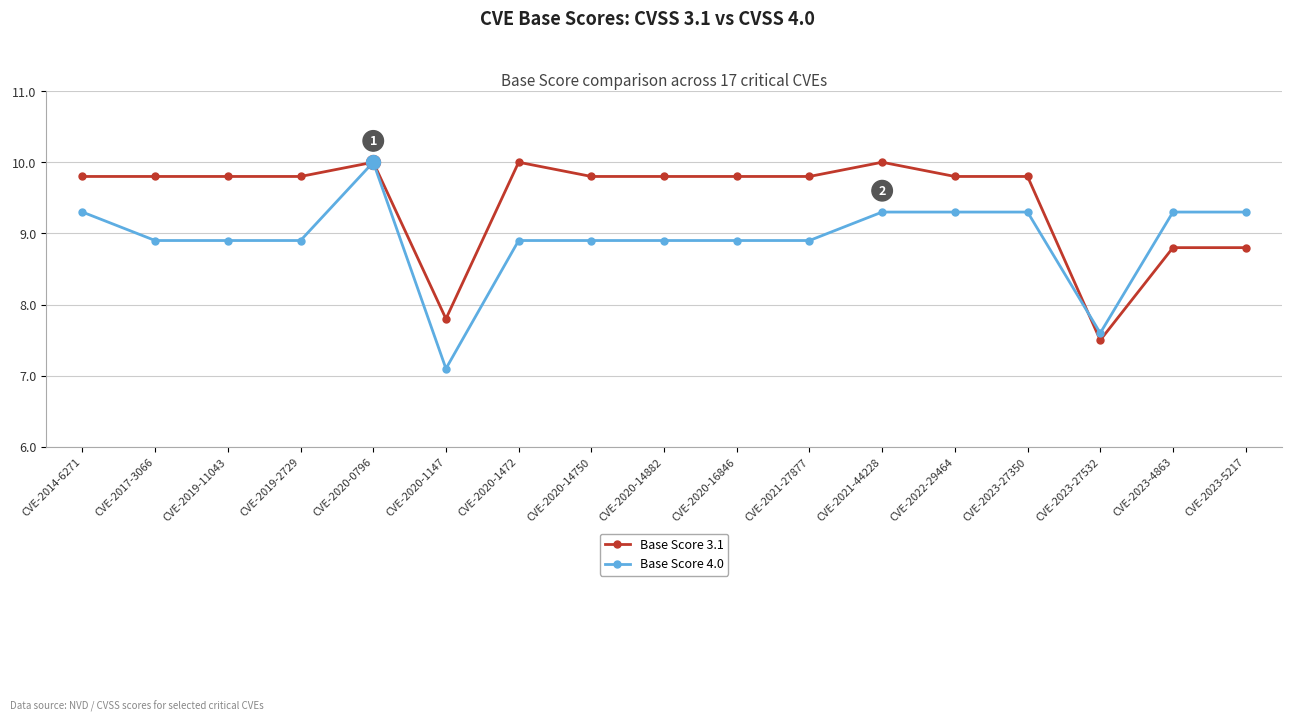

True or false: Base Score 4.0 has more than 0 points higher than both neighbors.

True